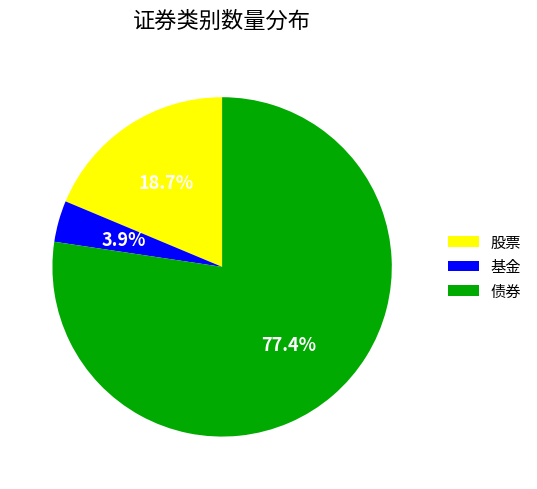

To the nearest percent, what is the combined percentage of 基金 and 股票?

23%